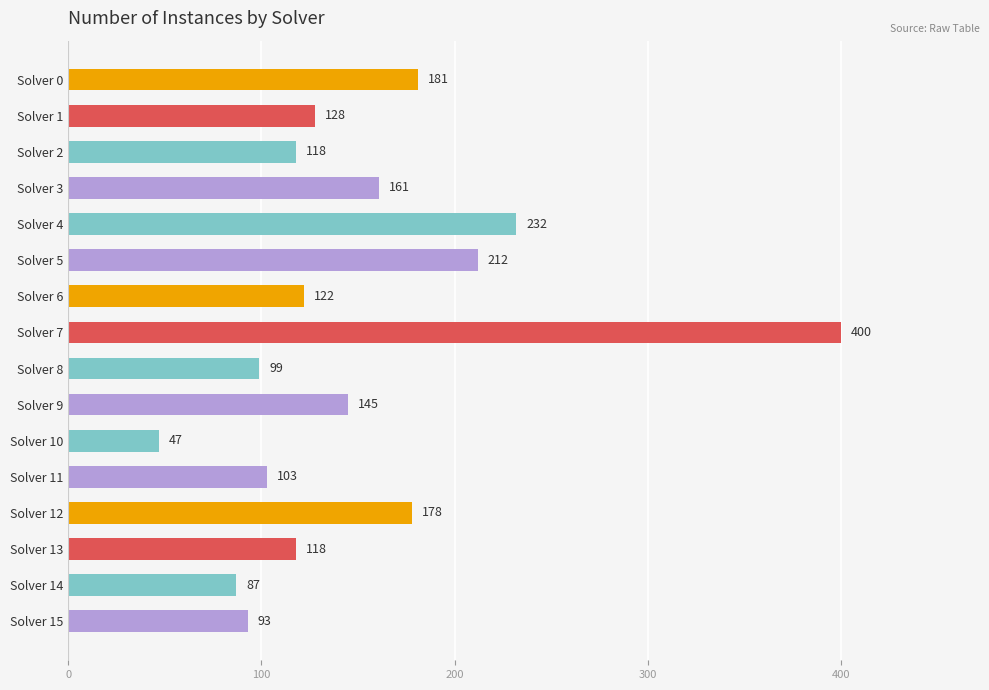

At which label is the value closest to 223?

Solver 4